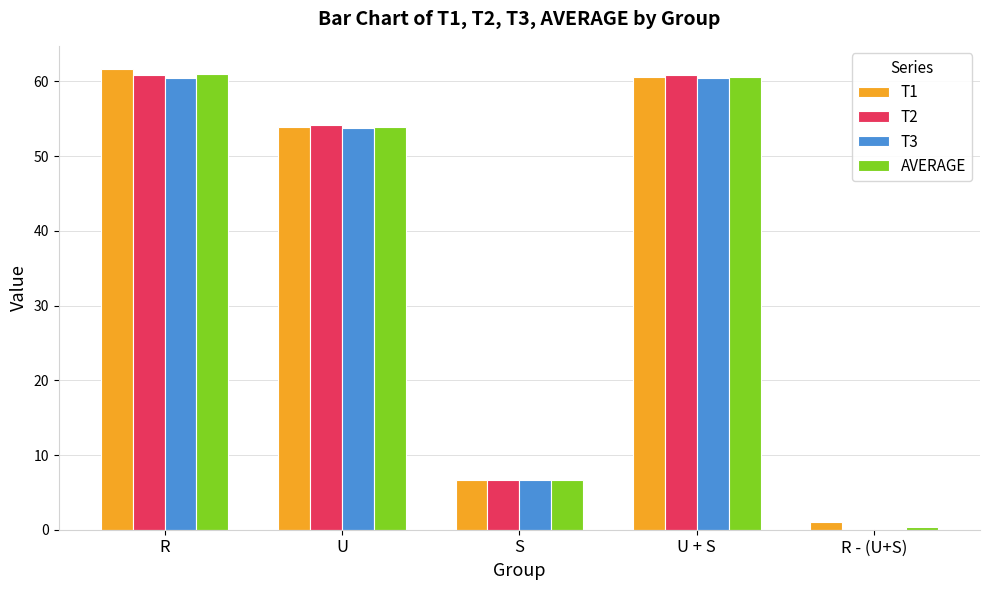

Is it true that T2 equals 19.0 at U + S?

False